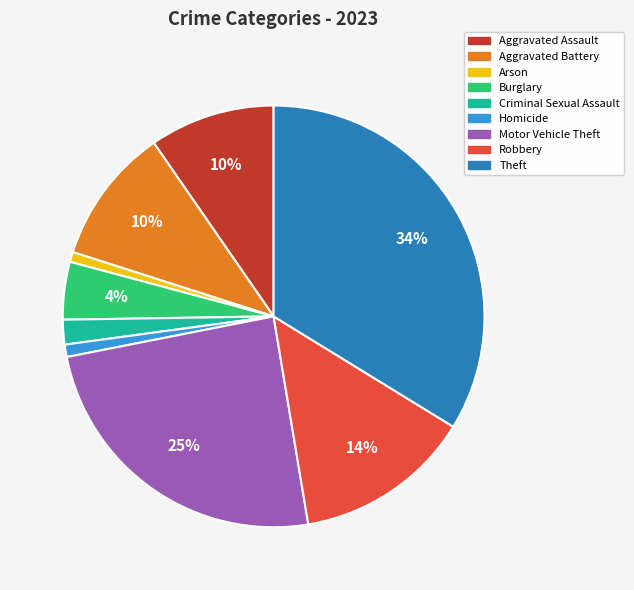

Count the number of slices in the pie.

9